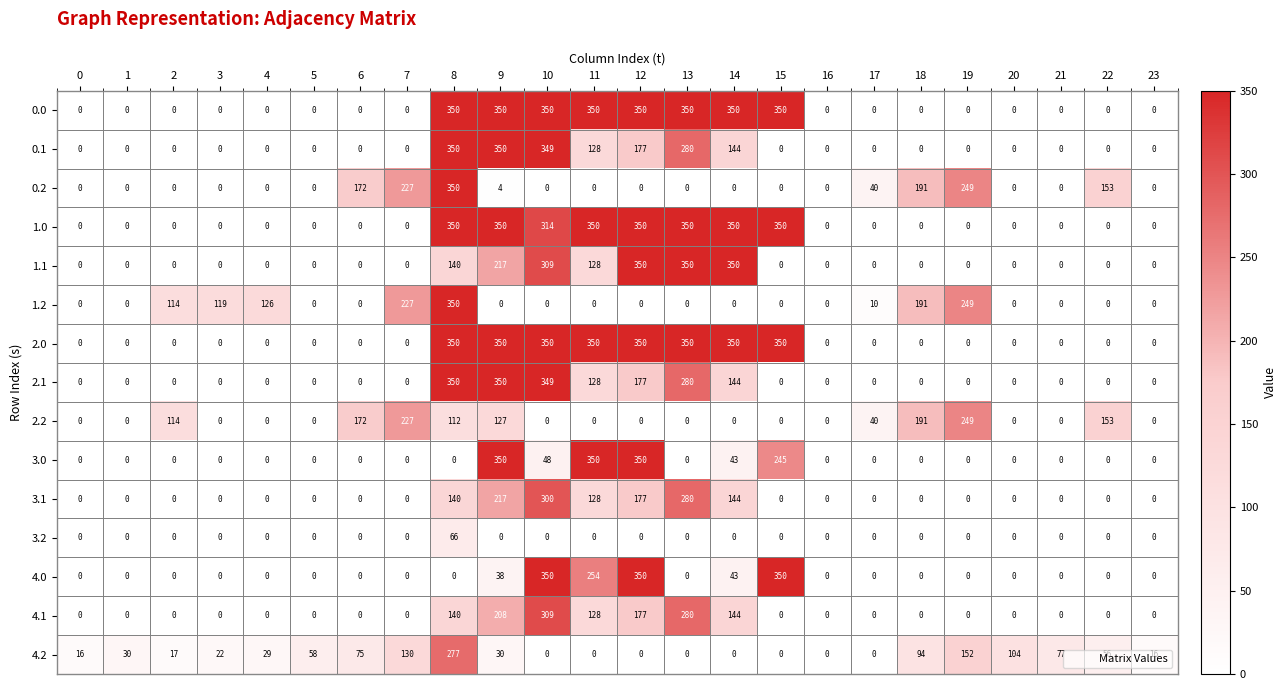

What is the highest value of the 4.2 series?

277